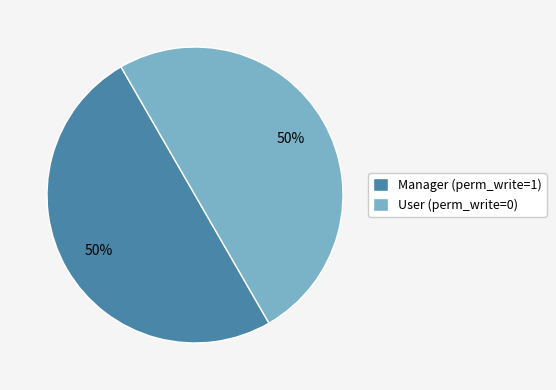

Is it true that User (perm_write=0) is 50% of the pie?

True